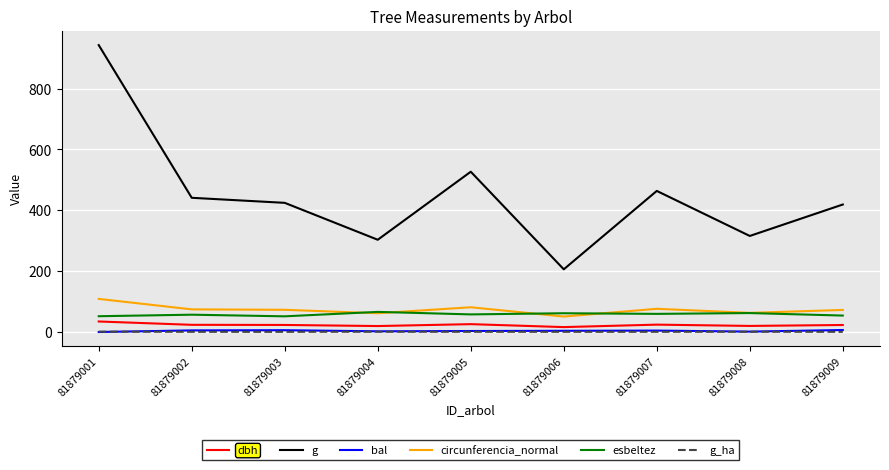

True or false: dbh and g cross at least once.

False